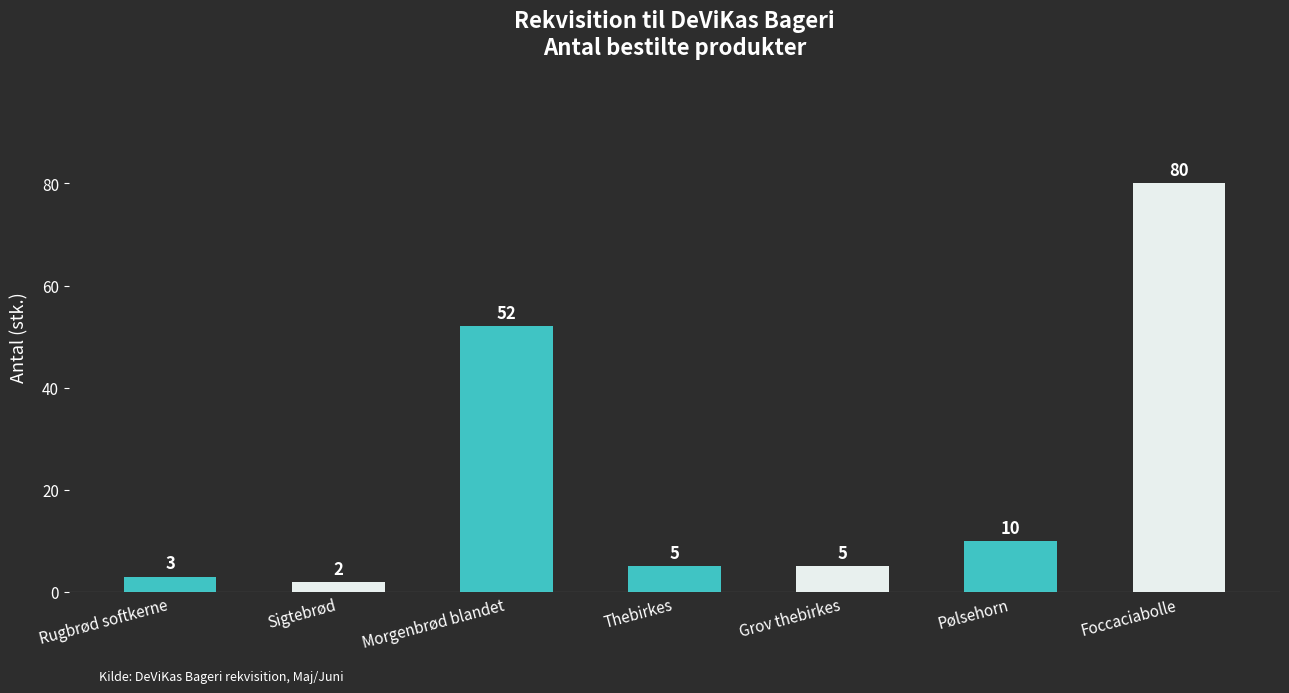

Approximately how many times larger is the value at Thebirkes compared to Sigtebrød?

2.5